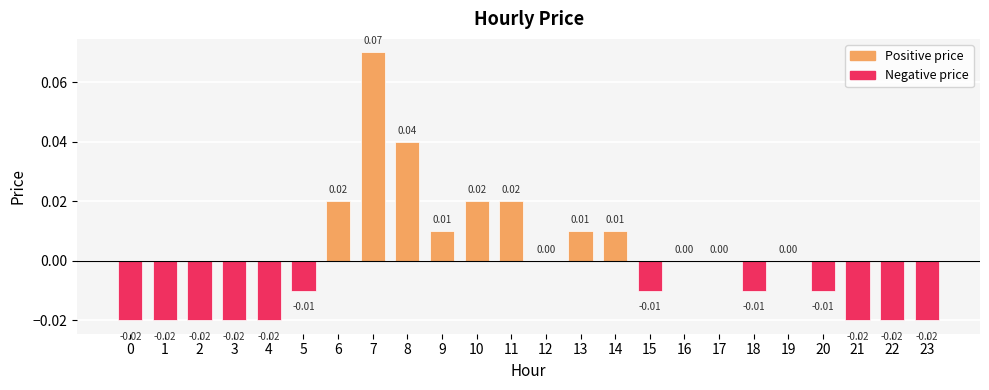

What is the change in value from 1 to 8?

+0.1